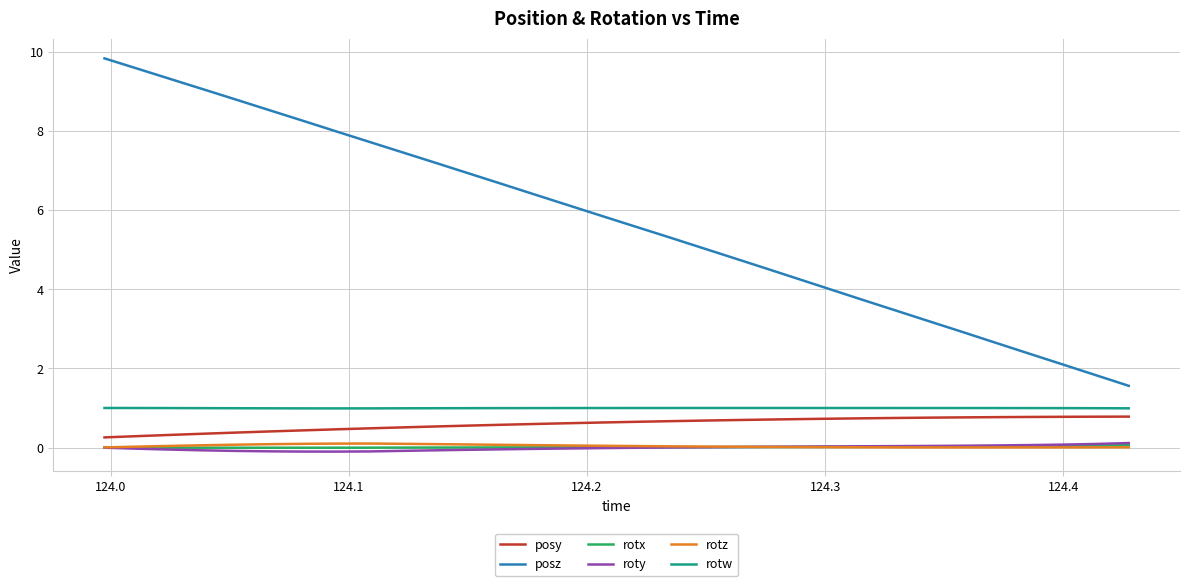

What are all the series names shown in the legend?

posy, posz, rotx, roty, rotz, rotw